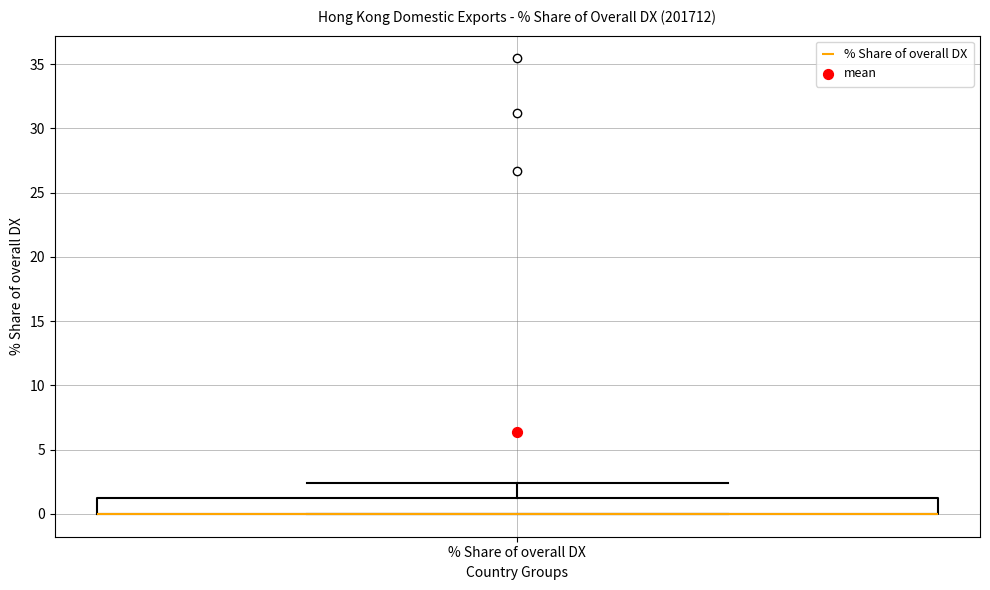

Transcribe this box plot: give where the median line is, the range the box spans, and where the two whiskers end, as read against the y-axis. The values are not printed on the chart, so give them approximately, as read against the axis.

median 0.0 (drawn on the box's lower edge), box 0.0 to 1.5, whiskers 0.0 to 2.5